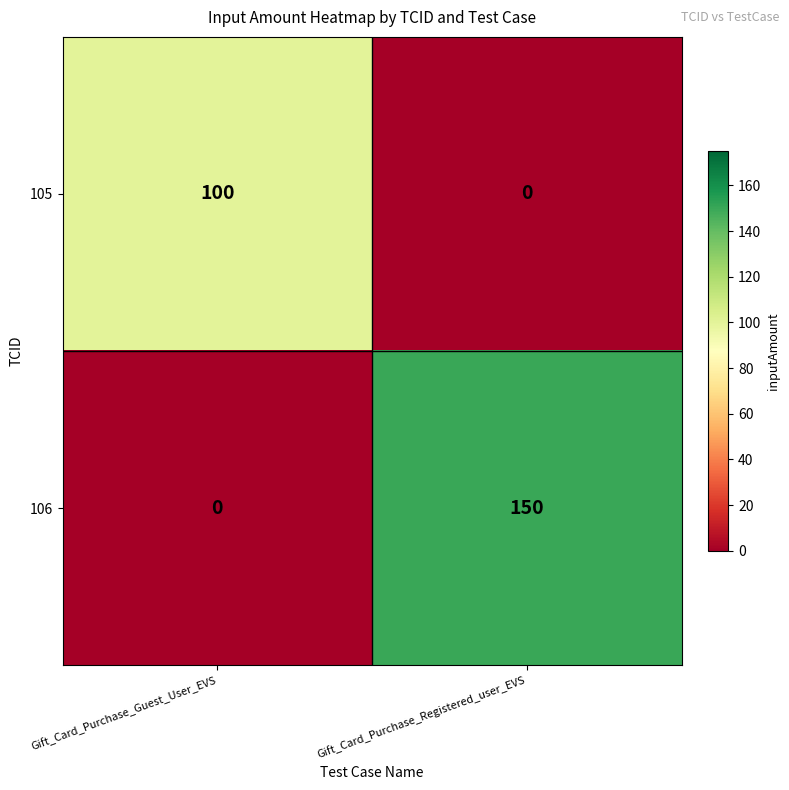

What is the difference between the 105 values at Gift_Card_Purchase_Guest_User_EVS and Gift_Card_Purchase_Registered_user_EVS?

100